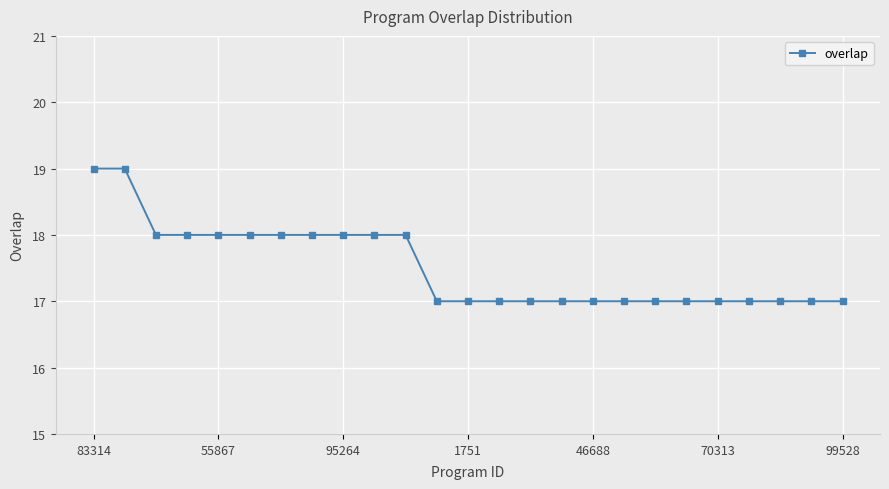

Reading left to right, transcribe all the data shown in this chart.

19	19	18	18	18	18	18	18	18	18	18	17	17	17	17	17	17	17	17	17	17	17	17	17	17